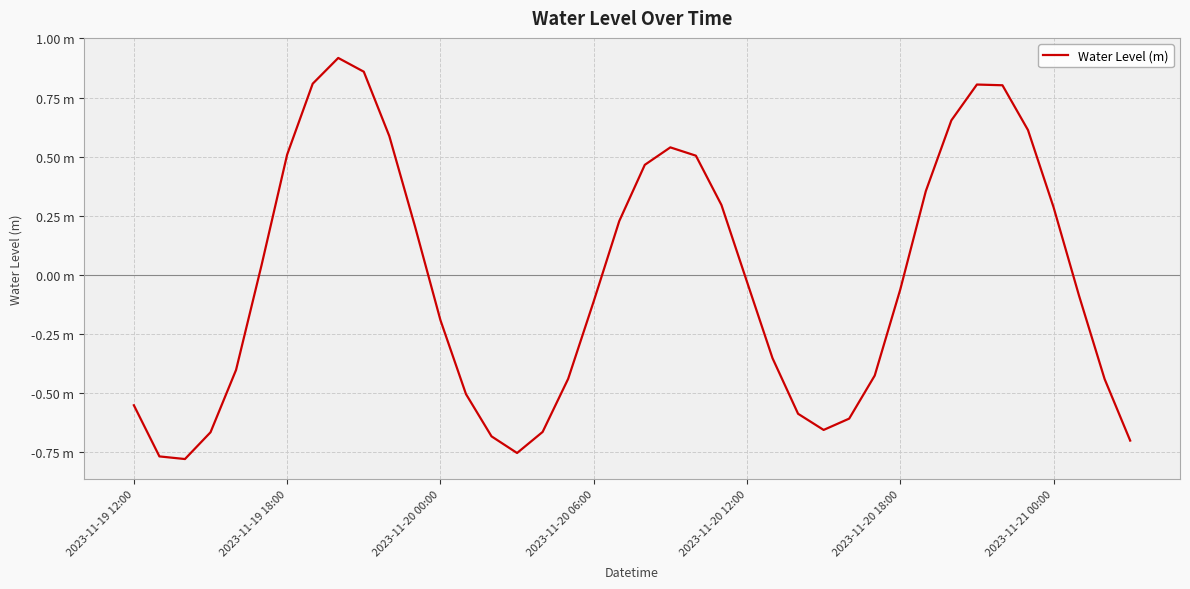

Does the chart have visible grid lines?

Yes